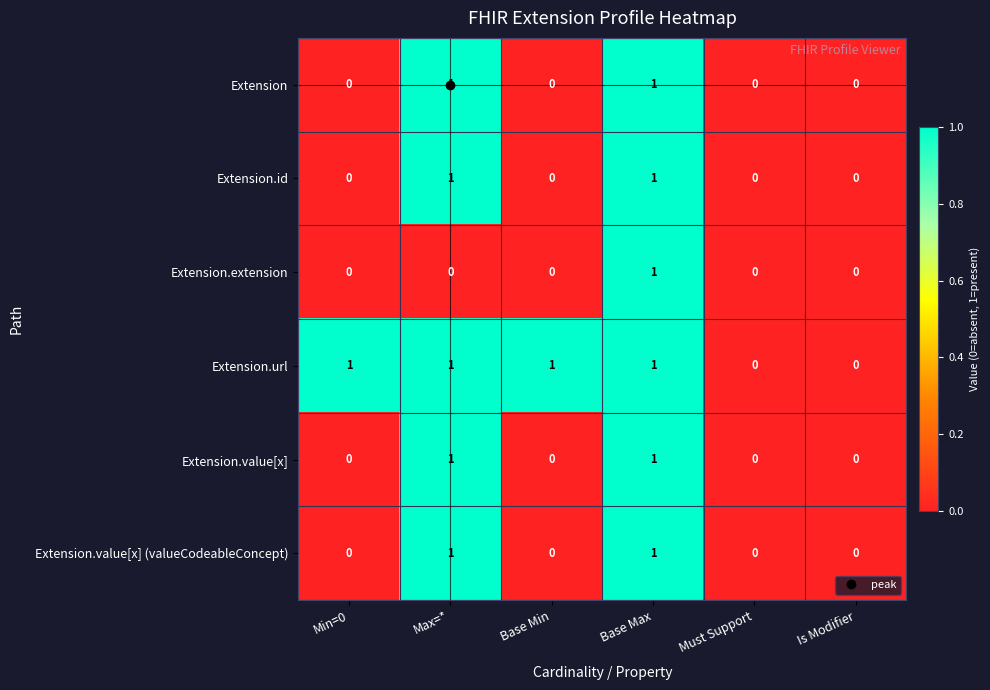

Which series has the largest total across all categories?

Extension.url